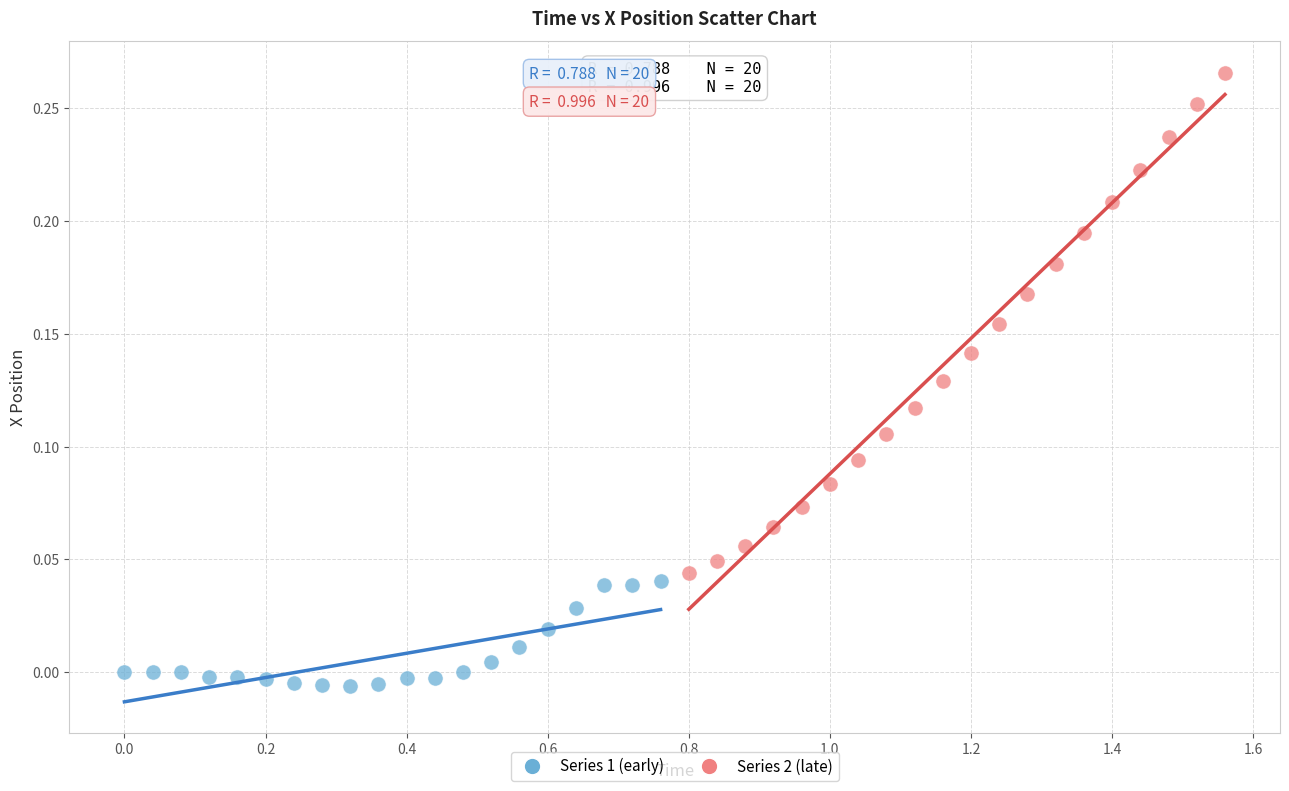

Which series contains the highest Y value?

Series 2 (late)